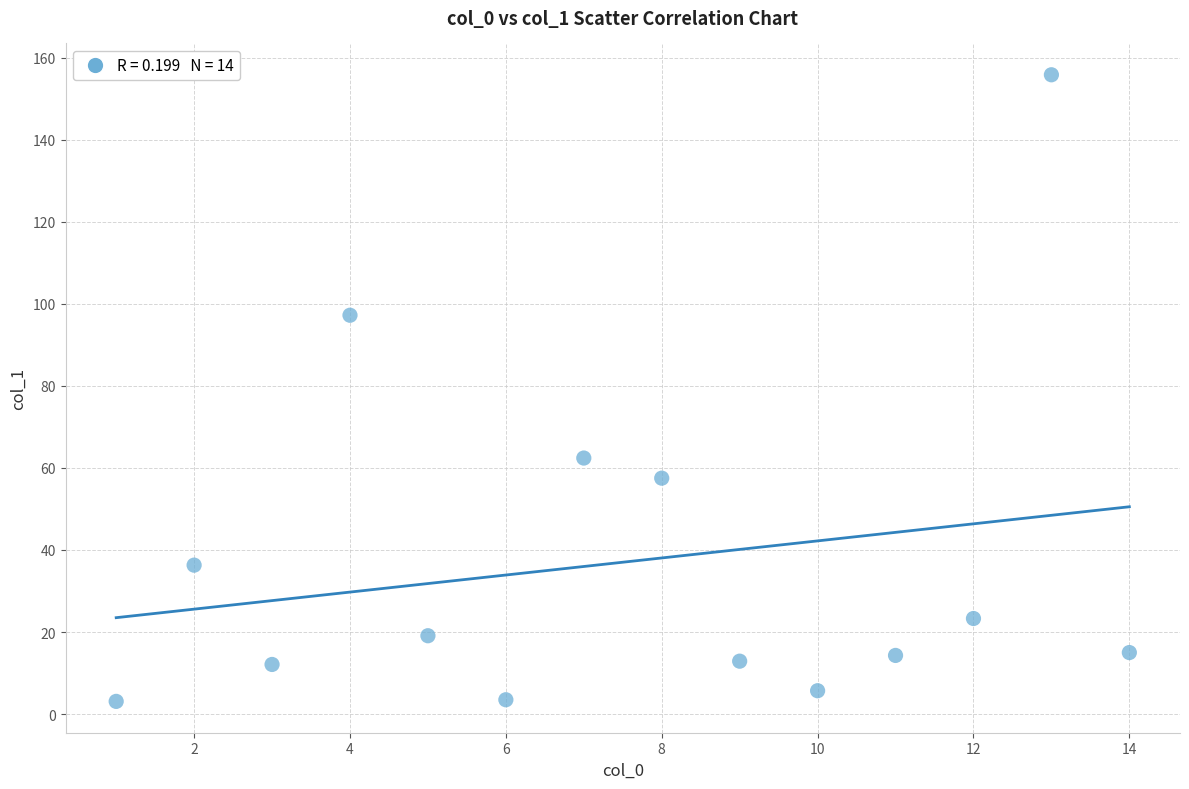

What is the range of Y values (max minus min)?

152.7